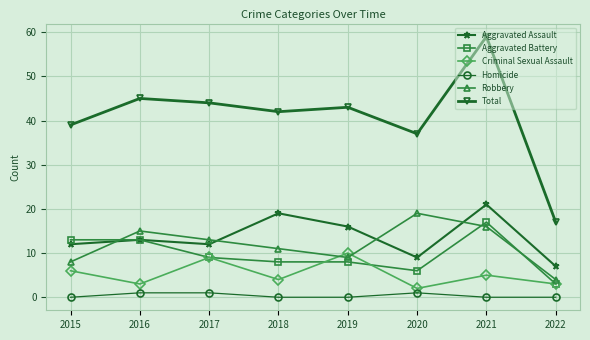

What is the difference between the Total values at 2018 and 2020?

5